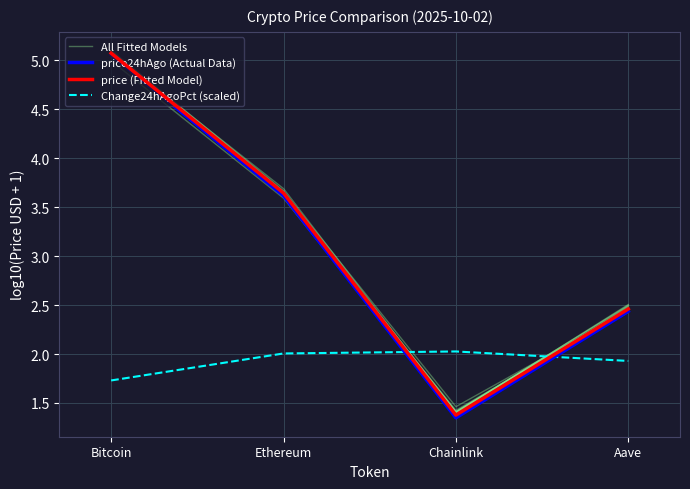

Is the value of Change24hAgoPct (scaled) at Bitcoin greater than the value of price (Fitted Model) at Ethereum?

No